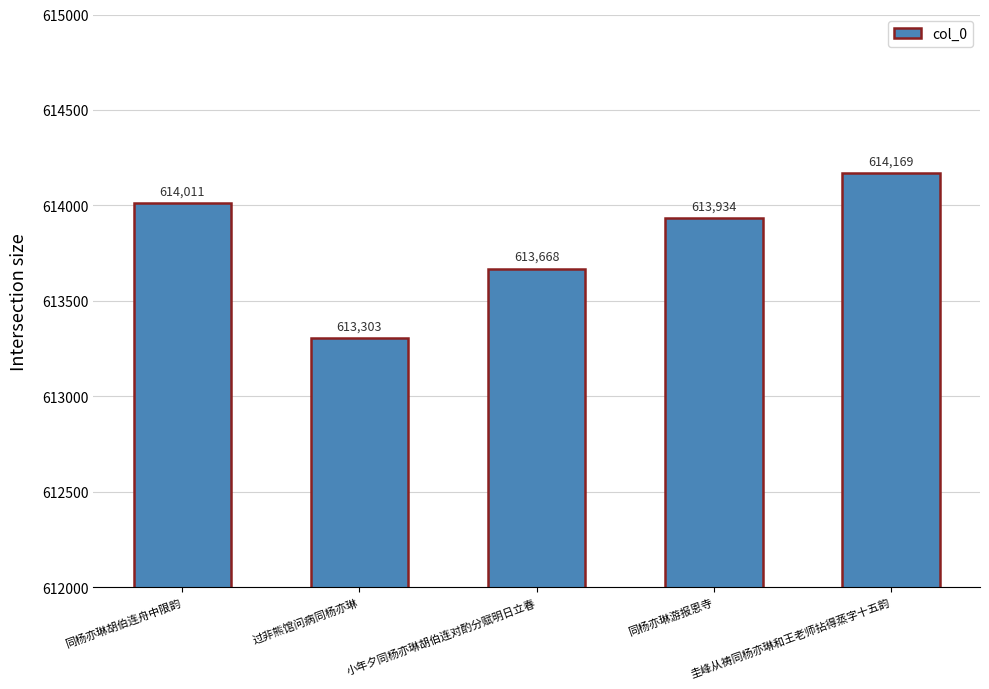

Which label corresponds to the smallest value in the chart?

过非熊馆问病同杨亦琳